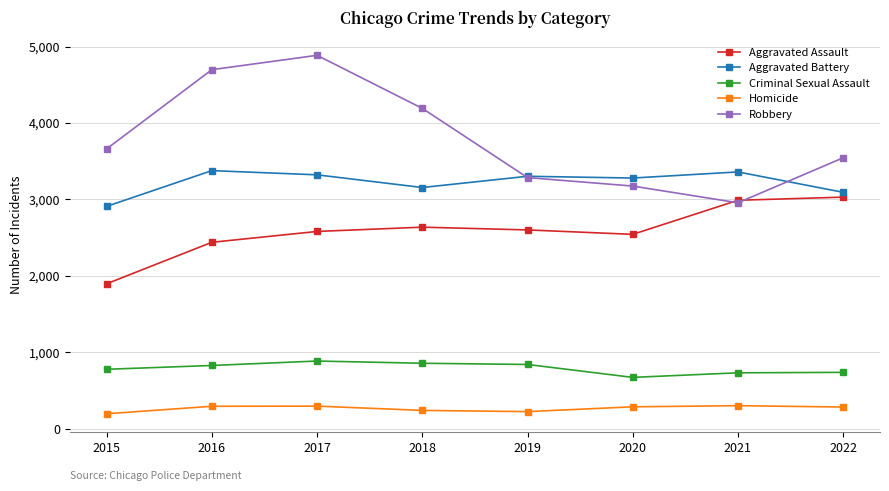

Which label corresponds to the largest value in the chart?

2017